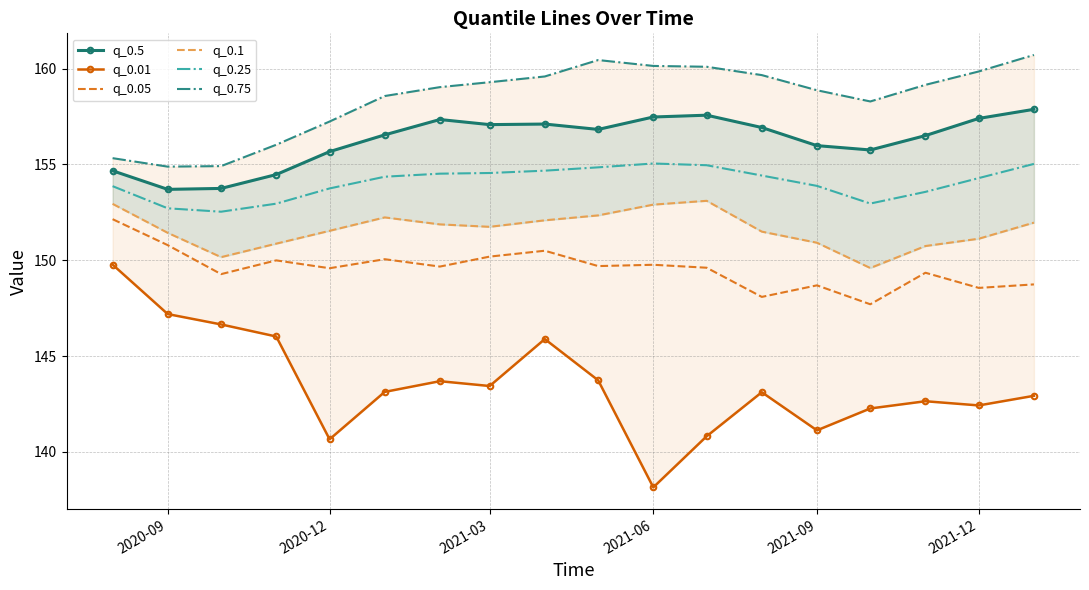

Is it true that q_0.05 equals 148.6 at 2021-12?

True